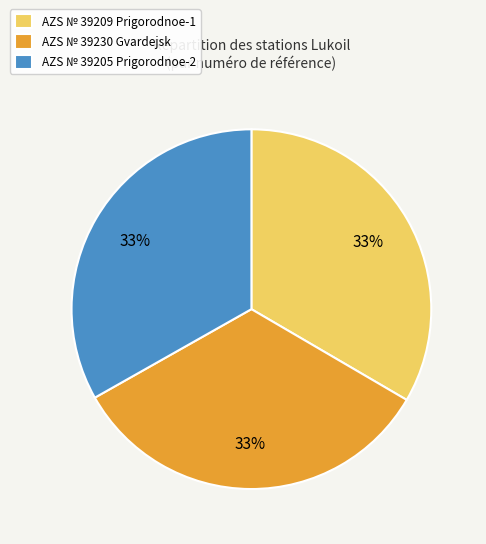

Approximately how many times larger is the value at AZS № 39209 Prigorodnoe-1 compared to AZS № 39230 Gvardejsk?

1.0